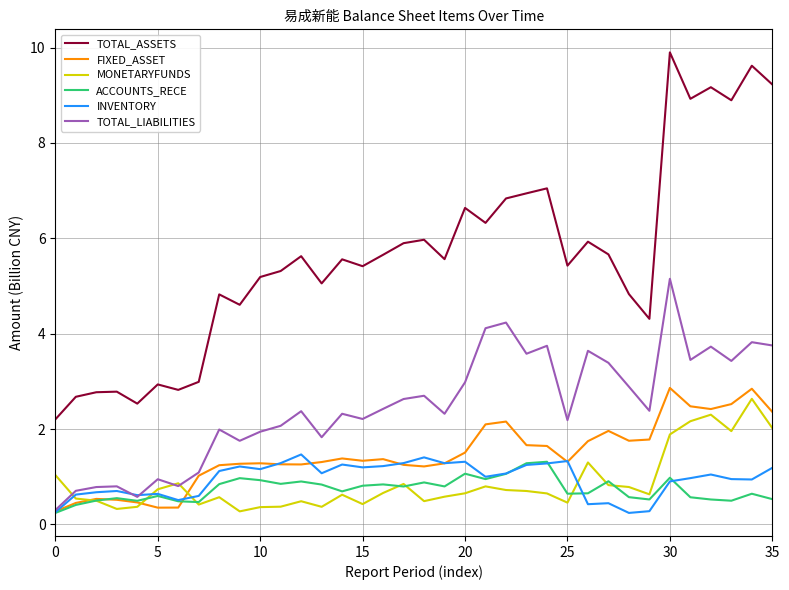

What is the greatest value displayed?

9.9